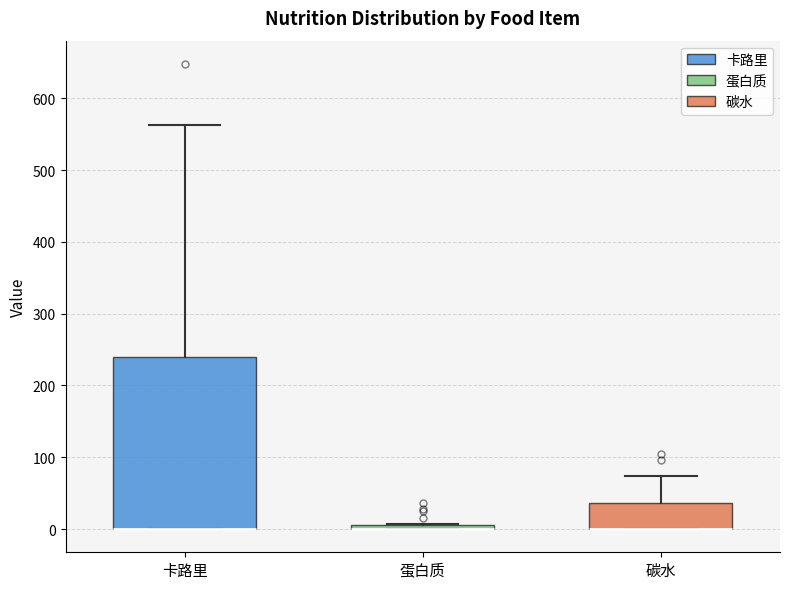

Where is the upper edge of the box for 蛋白质 on the y-axis? The values are not printed on the chart, so give them approximately, as read against the axis.

10